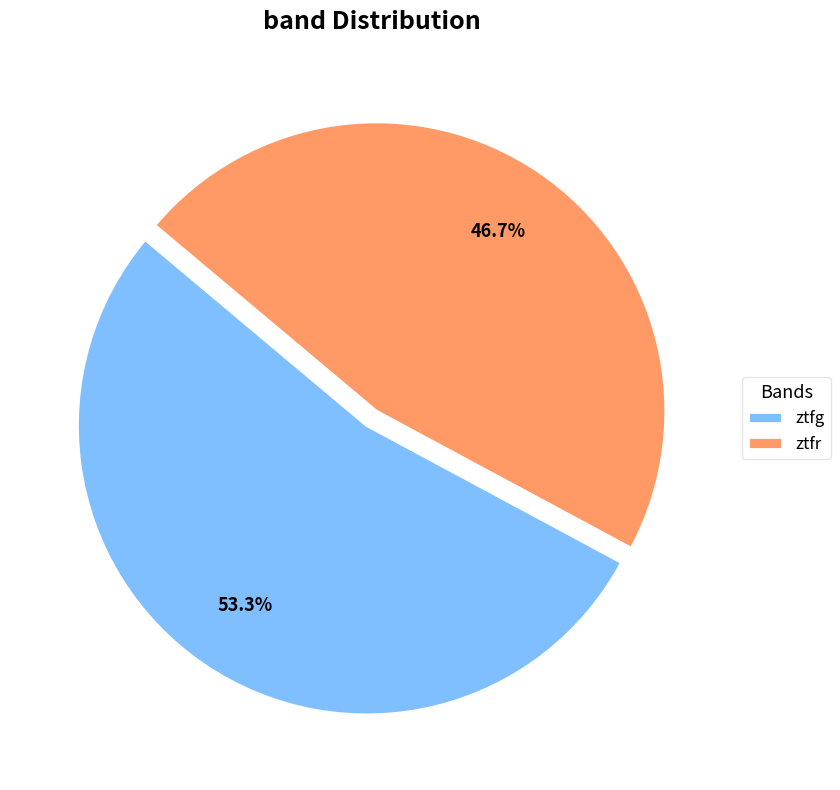

What percentage do ztfg and ztfr together represent?

100.0%